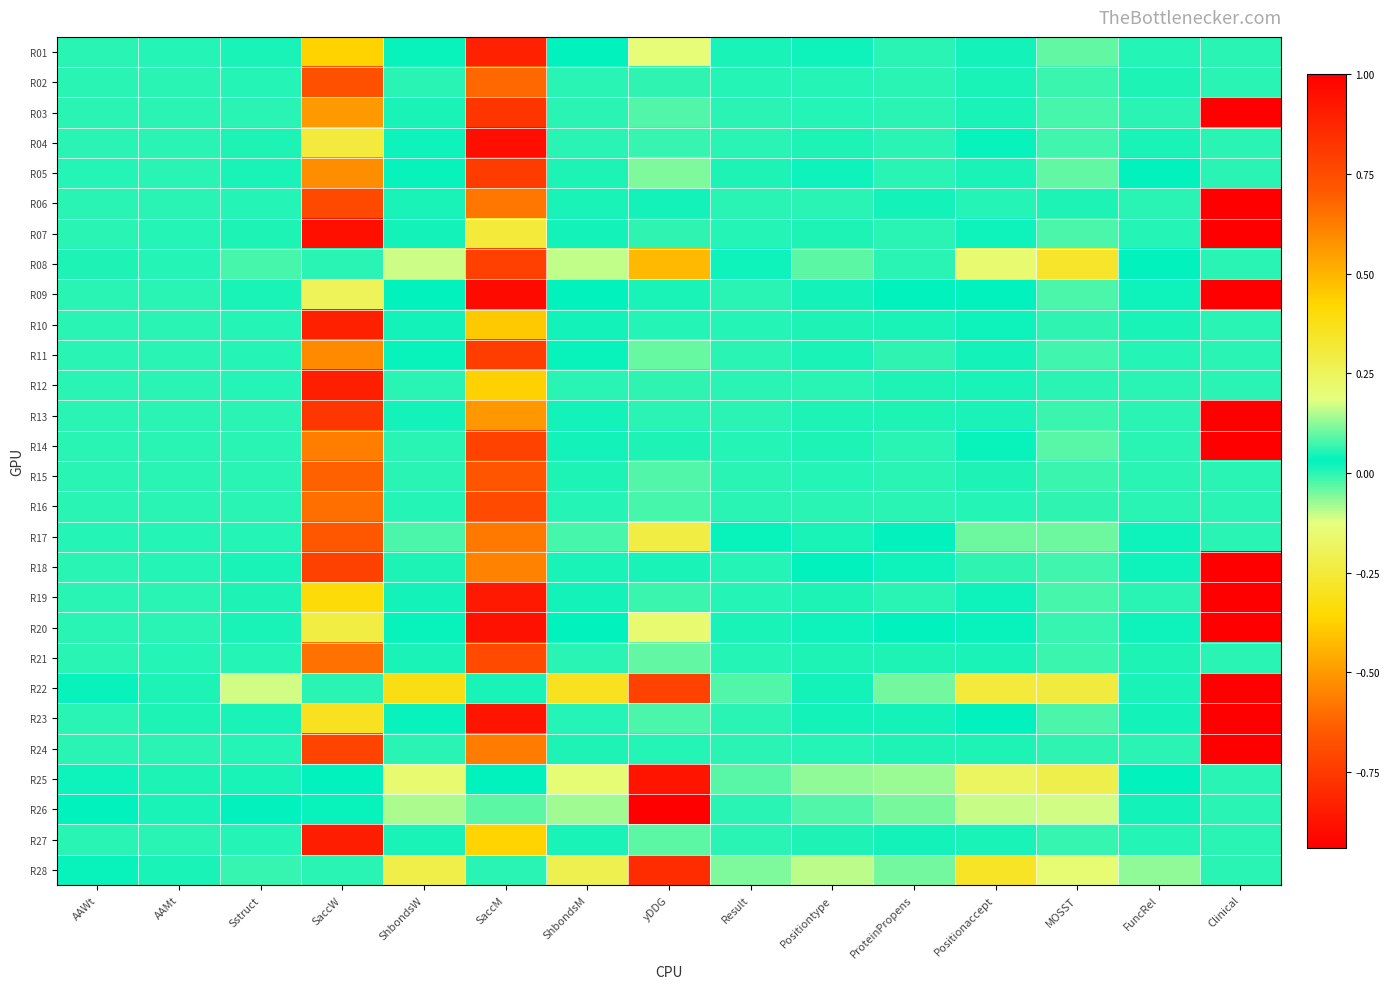

List the series in order of their peak value, highest first.

R03, R06, R07, R09, R13, R14, R18, R19, R20, R22, R23, R24, R04, R27, R12, R10, R01, R05, R11, R08, R21, R16, R02, R15, R17, R28, R25, R26